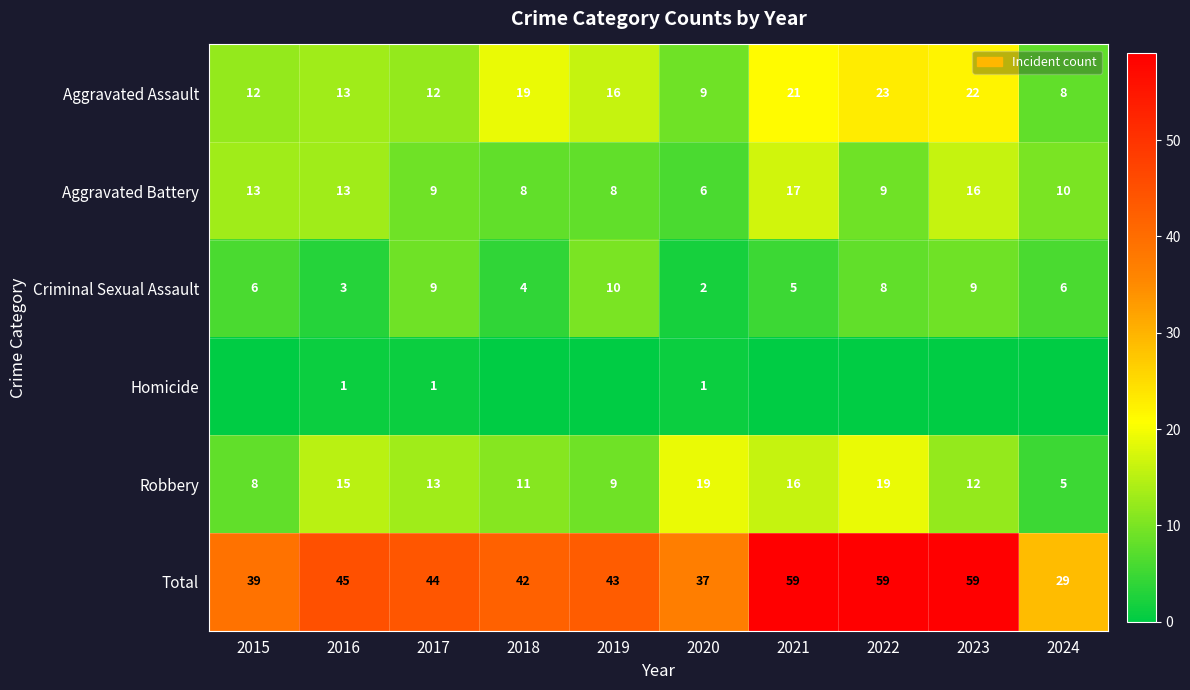

What is the difference between the second highest and minimum values in the Robbery series?

14